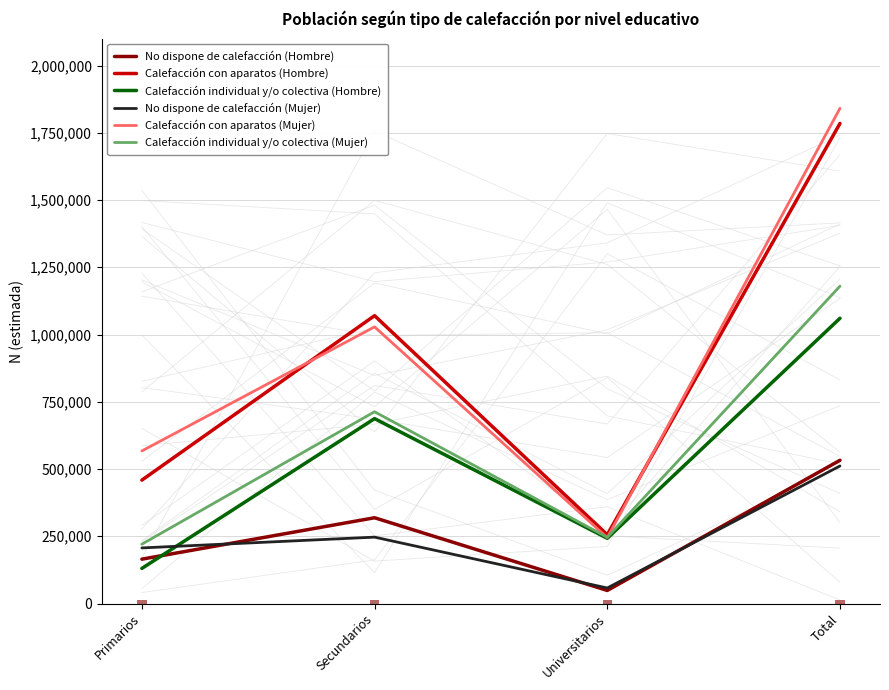

How many categories are shown in the chart?

4